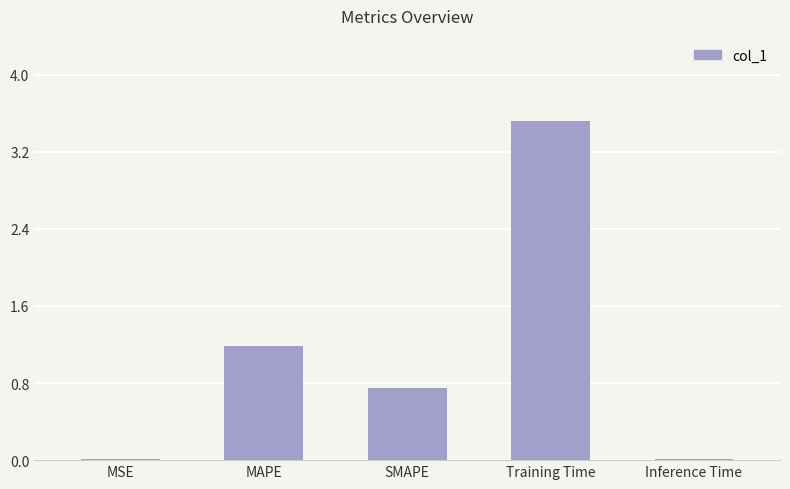

Is it true that the value at Training Time is 3.5?

True